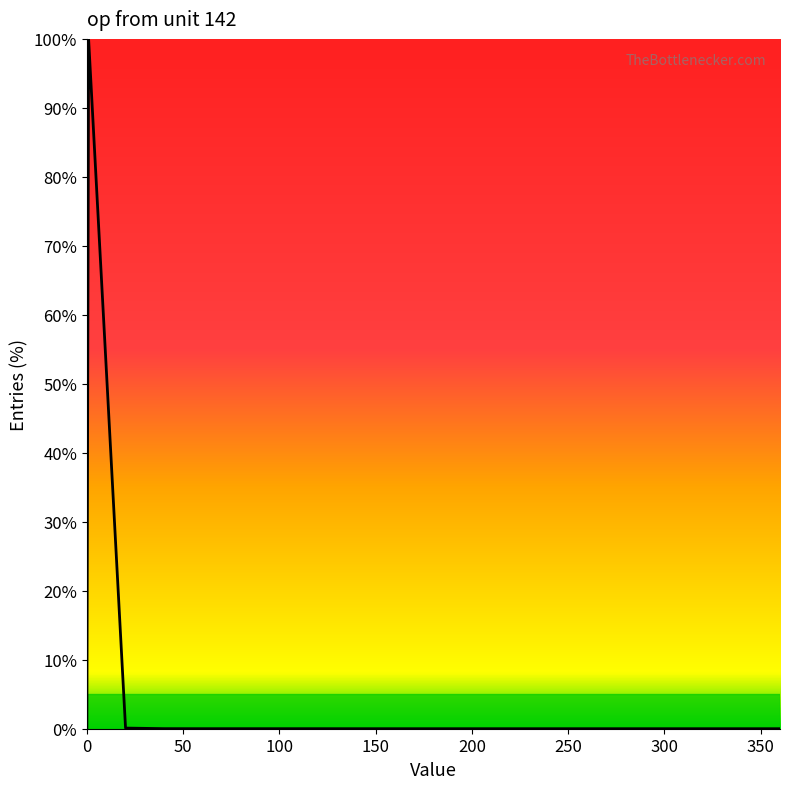

What is the difference between the maximum and minimum values?

100.0